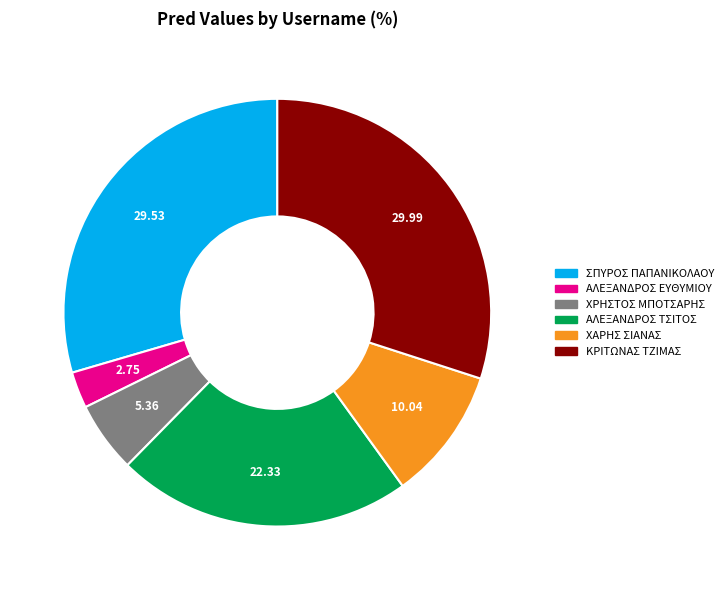

Do ΧΡΗΣΤΟΣ ΜΠΟΤΣΑΡΗΣ and ΚΡΙΤΩΝΑΣ ΤΖΙΜΑΣ together represent more than half of the pie?

No